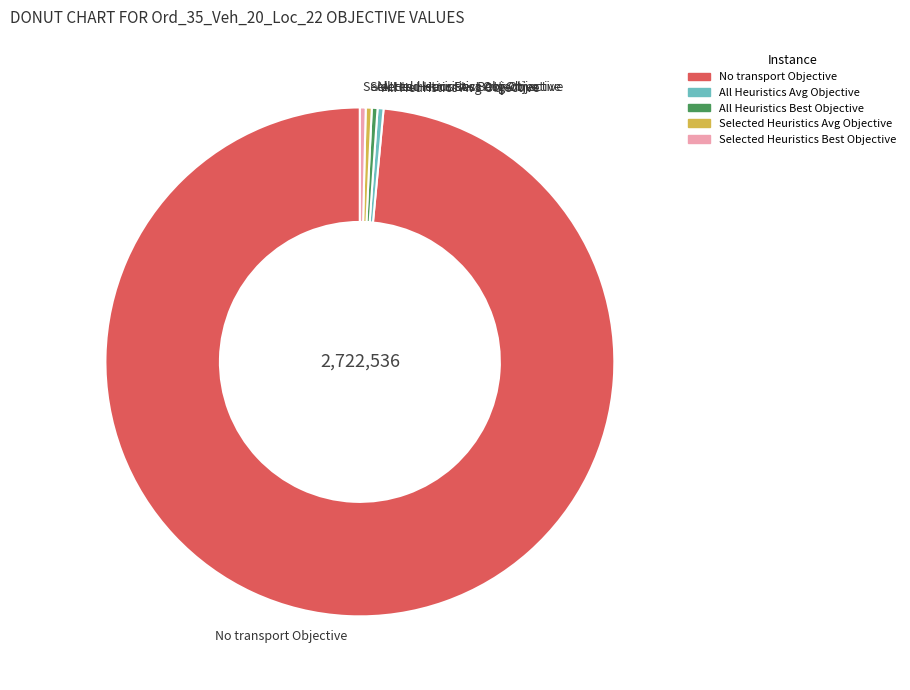

Does All Heuristics Avg Objective account for over 50% of the chart?

No